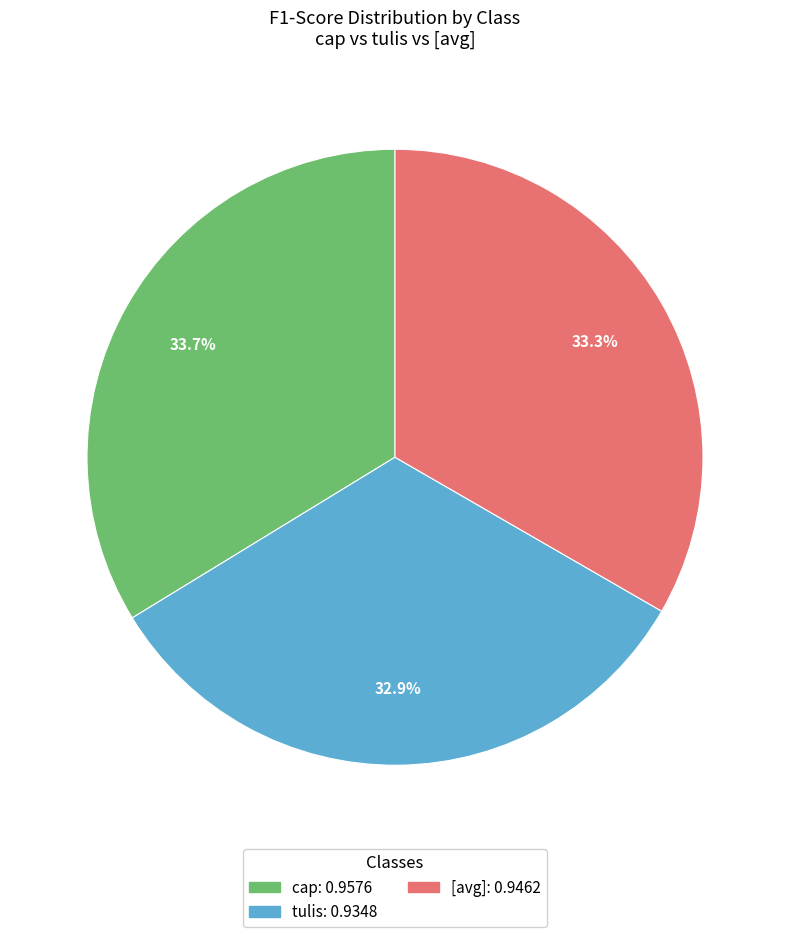

Does any single category account for the majority?

No